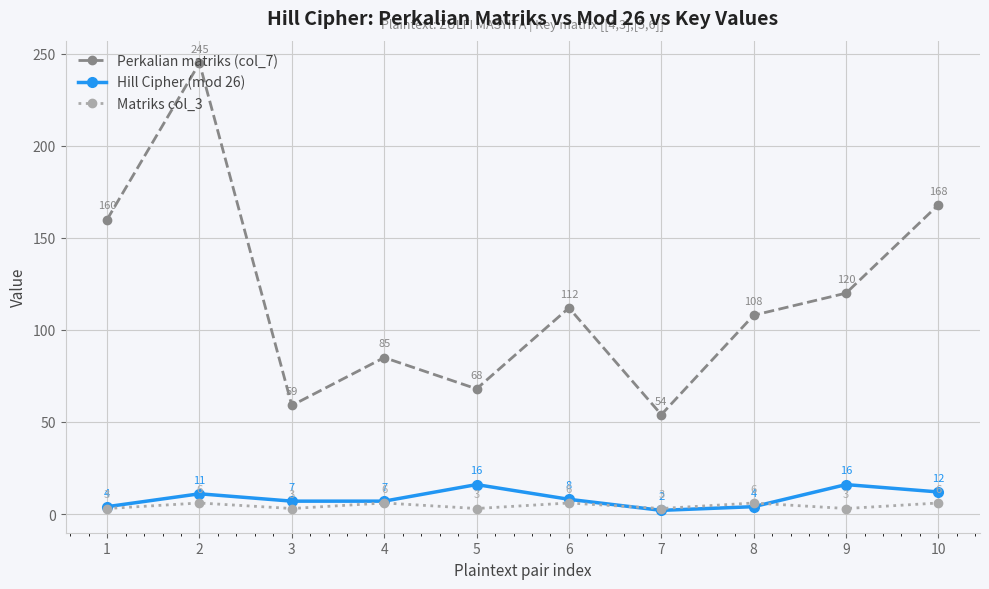

Reading left to right, list all the values displayed in this chart.

Perkalian matriks (col_7): 1=160	2=245	3=59	4=85	5=68	6=112	7=54	8=108	9=120	10=168
Hill Cipher (mod 26): 1=4	2=11	3=7	4=7	5=16	6=8	7=2	8=4	9=16	10=12
Matriks col_3: 1=3	2=6	3=3	4=6	5=3	6=6	7=3	8=6	9=3	10=6